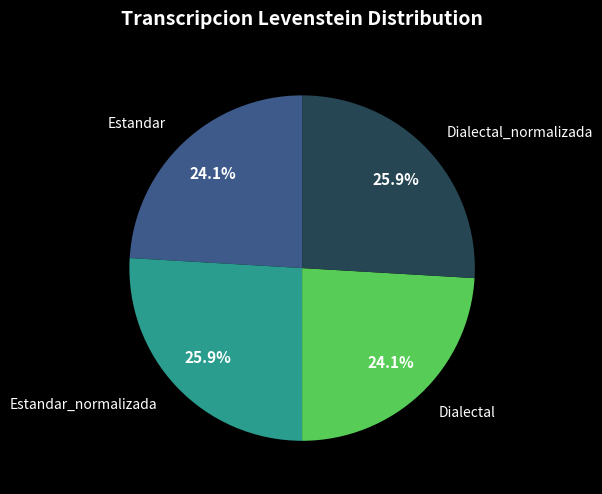

Is there any slice that represents more than half of the pie?

No